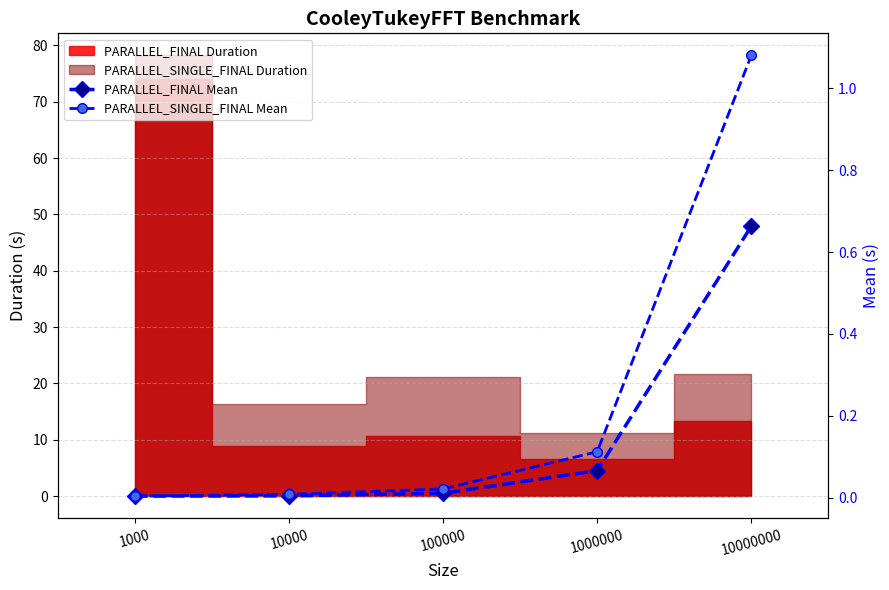

True or false: PARALLEL_FINAL Mean and PARALLEL_SINGLE_FINAL Mean intersect in this chart.

False